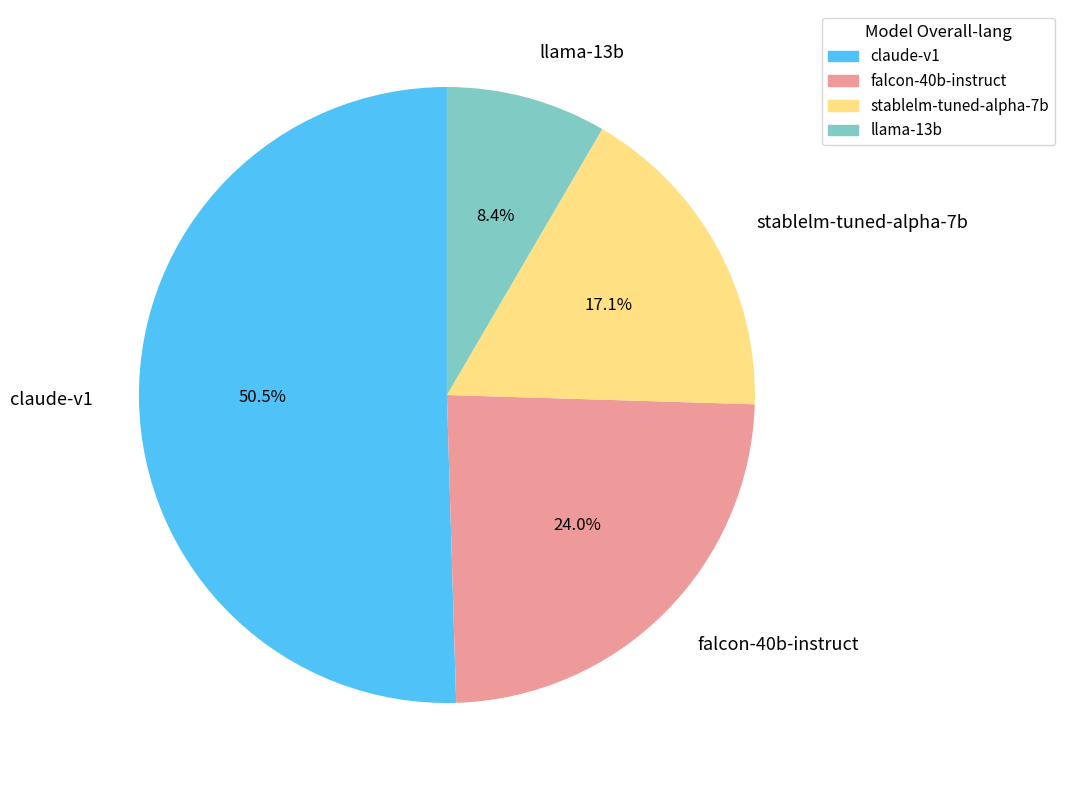

The stablelm-tuned-alpha-7b slice represents 31% of the pie. True or false?

False